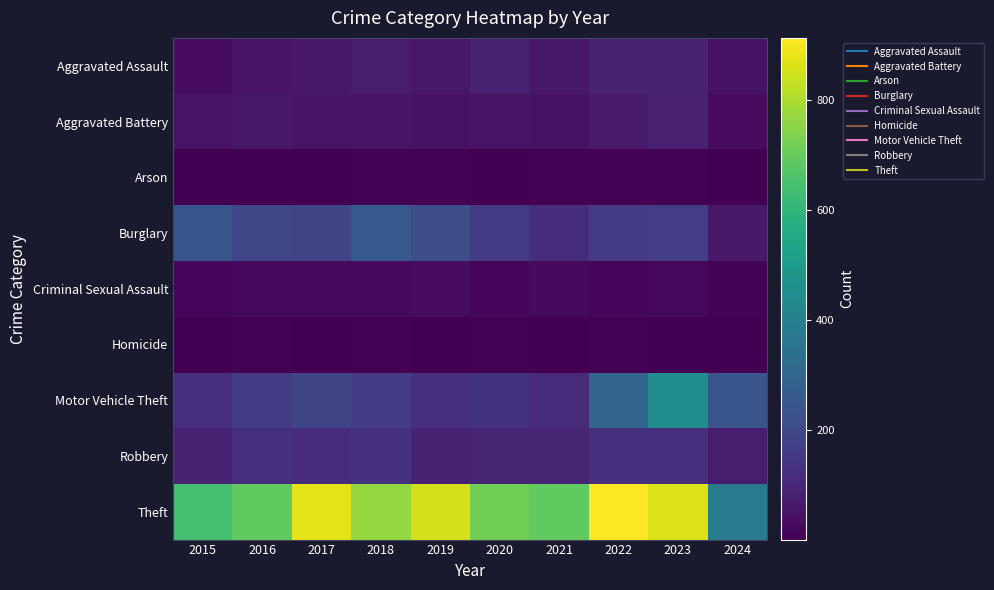

Which label corresponds to the smallest value in the chart?

2017